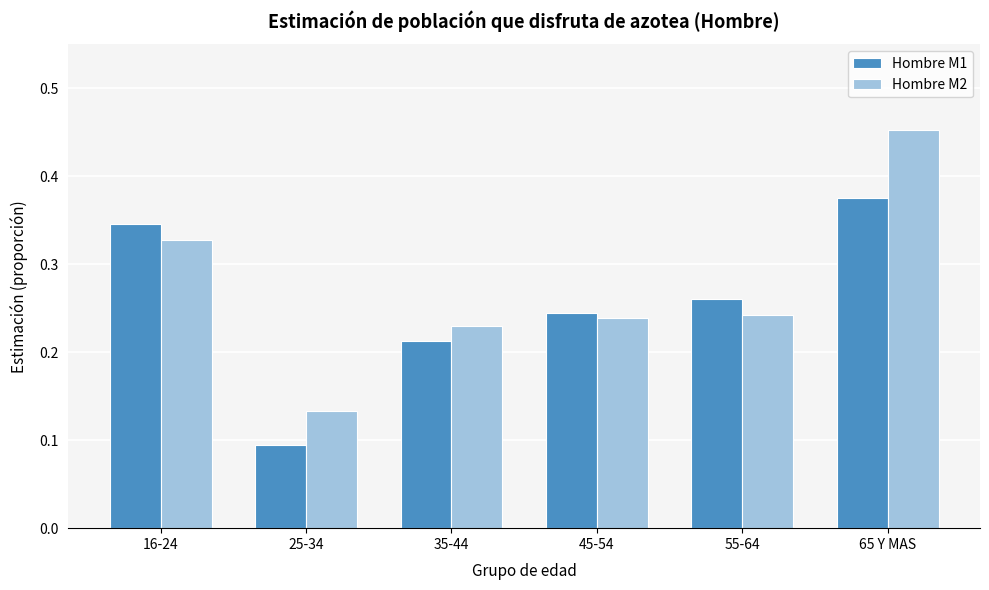

At which label does Hombre M2 reach its peak?

65 Y MAS